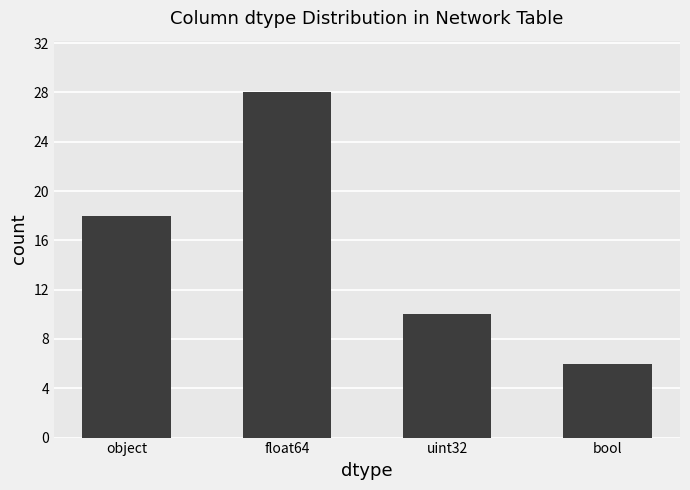

Which category has the lowest value across all series?

bool